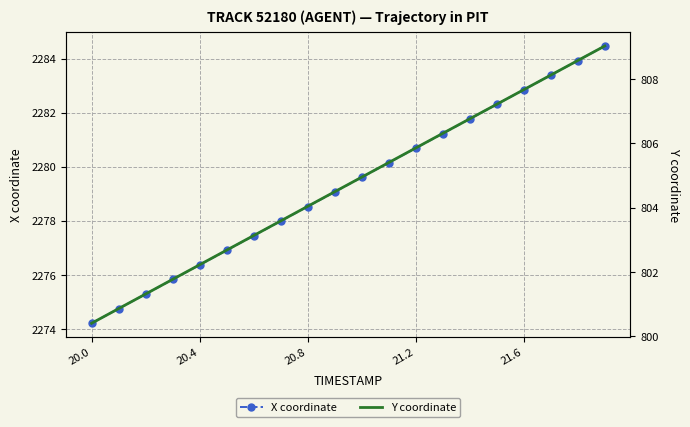

What value does the X coordinate series have at 20.8?

2278.5